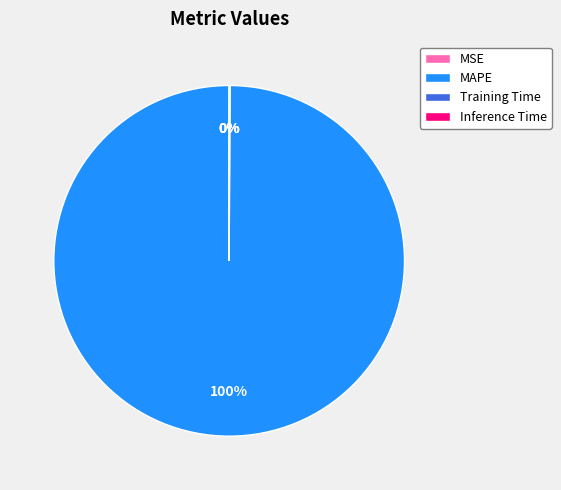

Is it true that MAPE is 91% of the pie?

False